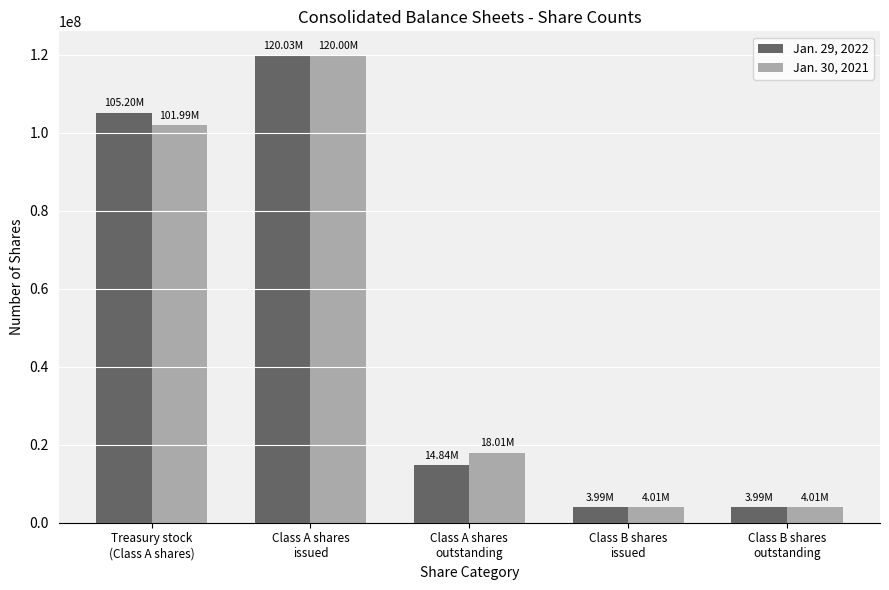

At Treasury stock
(Class A shares), list the series in order from smallest to largest.

Jan. 30, 2021, Jan. 29, 2022